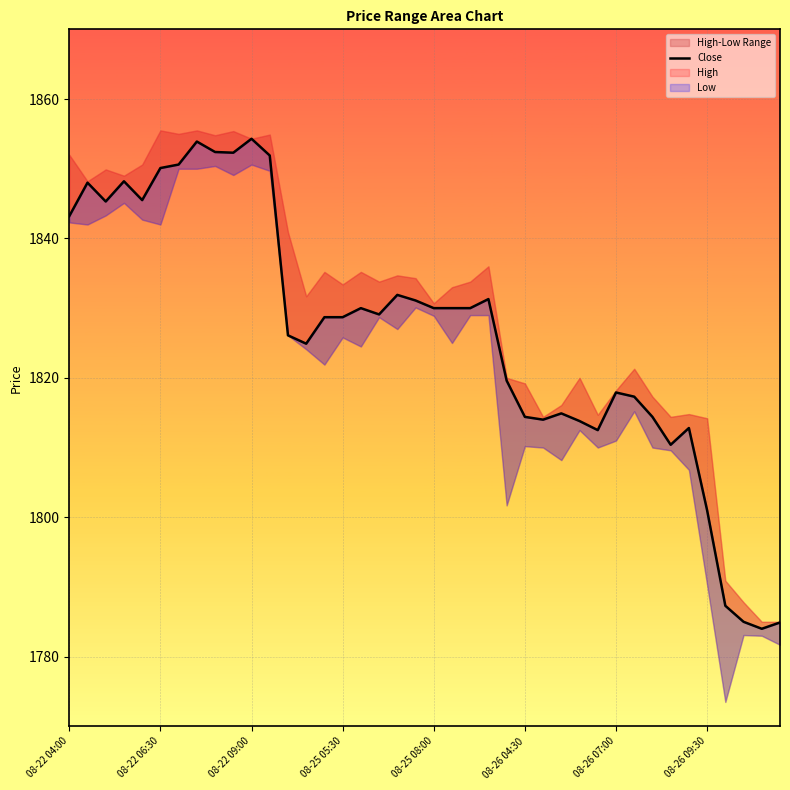

At which label does the data first exceed 1829?

08-22 04:00